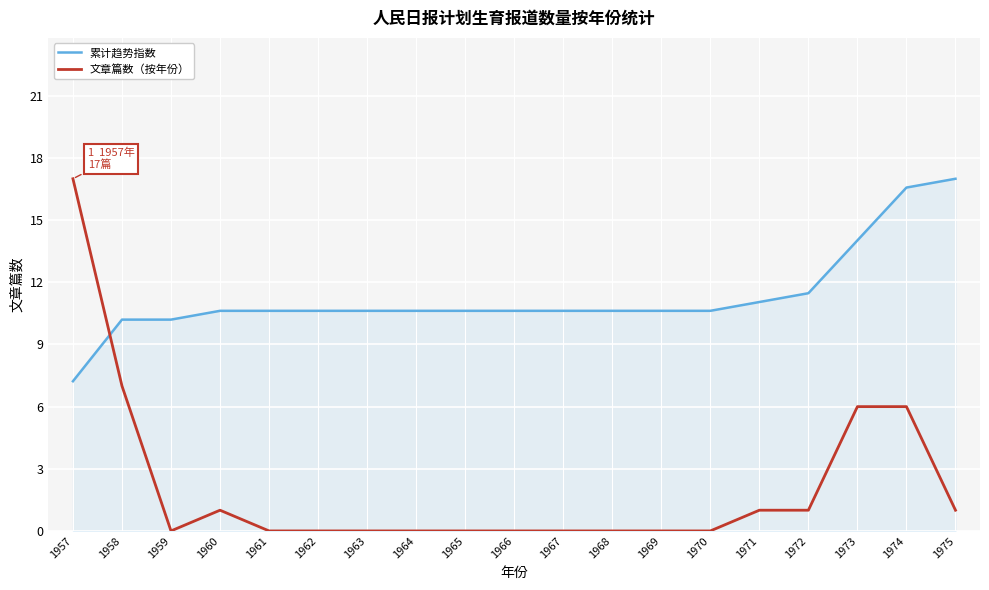

What is the difference between the maximum and minimum values in the 累计趋势指数 series?

9.8